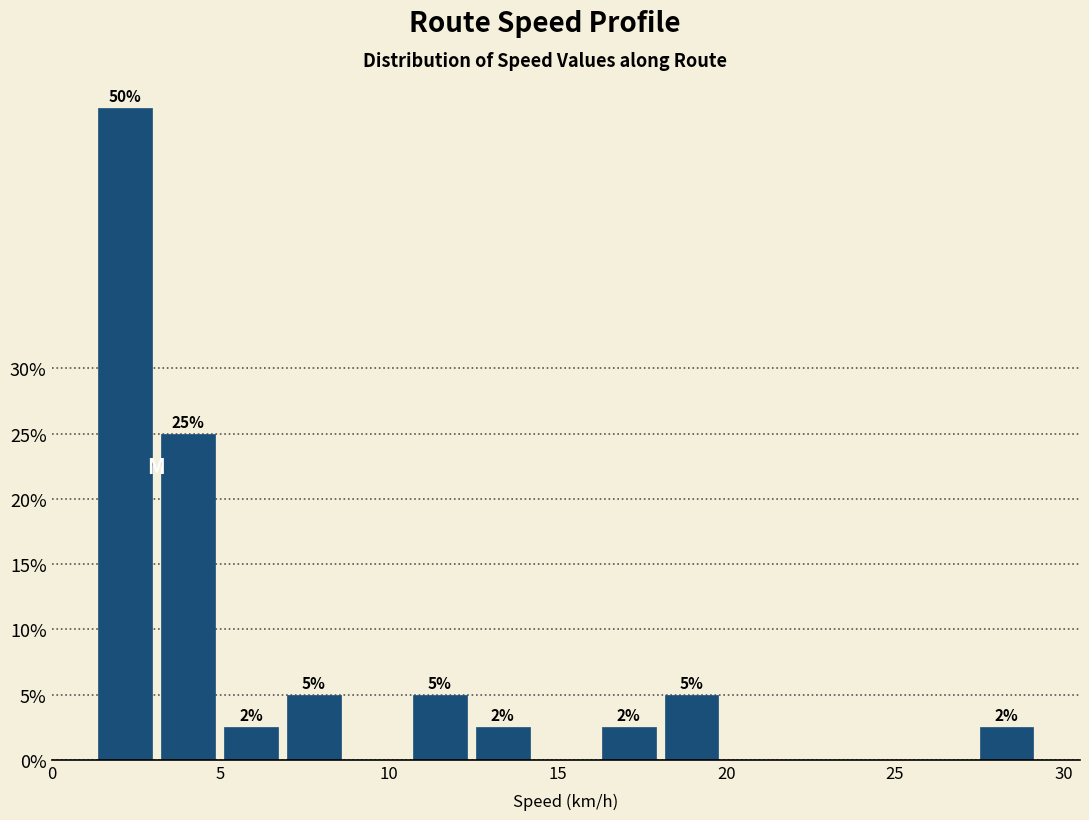

Around what value on the x-axis is the tallest bar? Give the approximate position of its centre, as read against the axis.

2.0